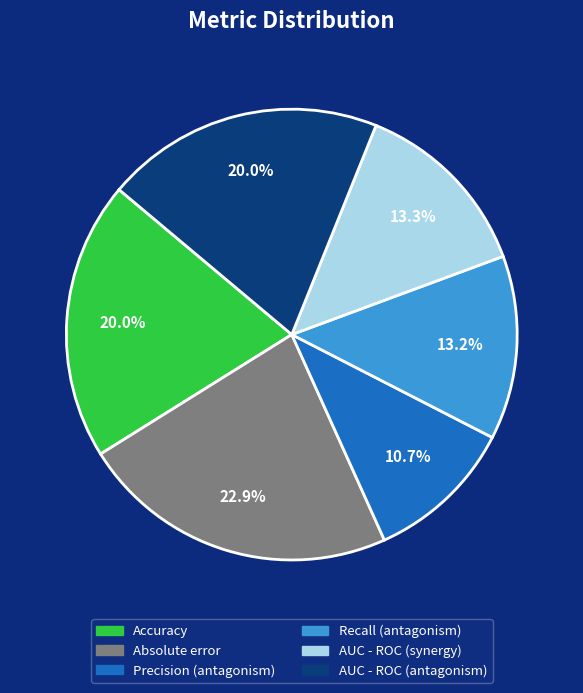

To the nearest percent, what percentage of the pie is Absolute error?

23%